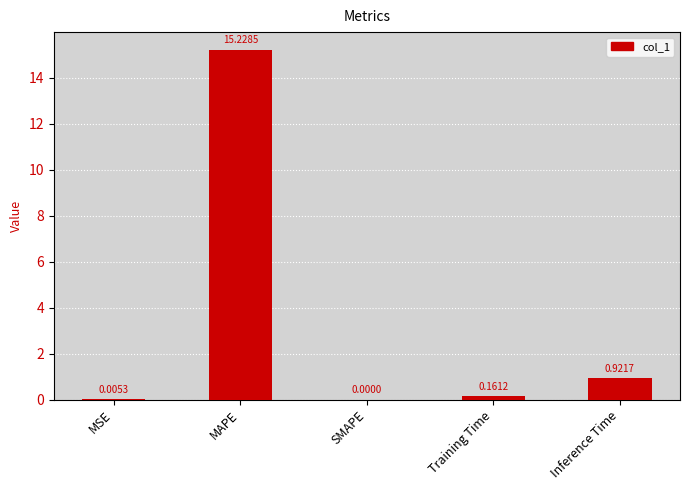

At which label is the value closest to 7?

Inference Time